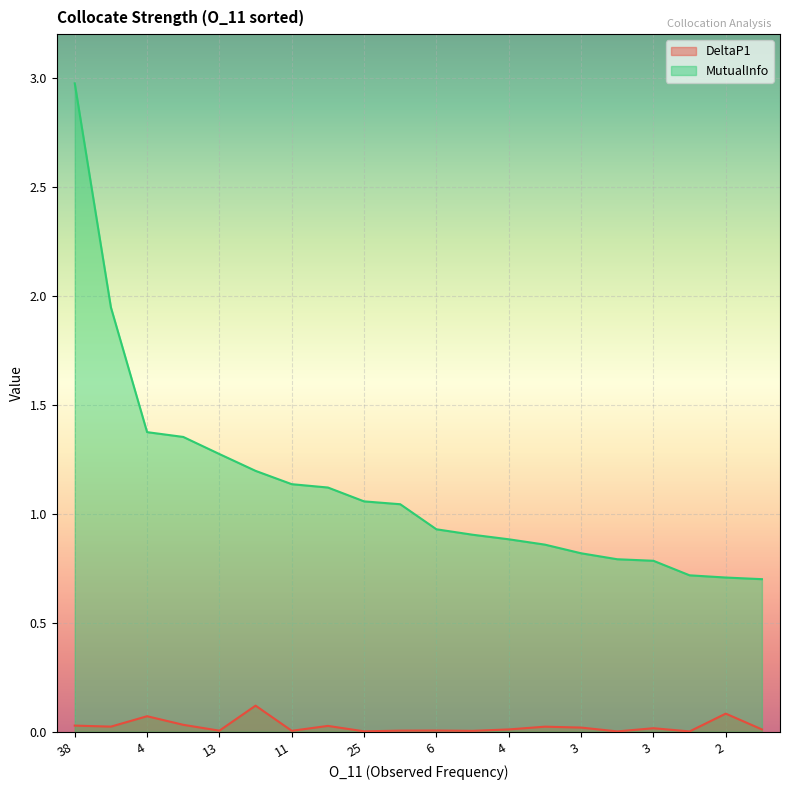

List the series in order of their overall mean, highest first.

MutualInfo, DeltaP1